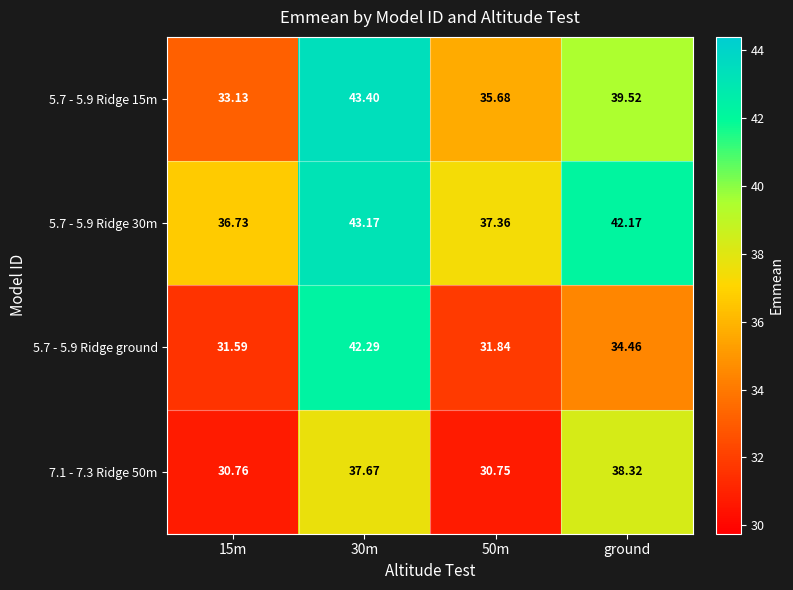

Is the value of 7.1 - 7.3 Ridge 50m at 15m greater than the value of 5.7 - 5.9 Ridge 15m at 50m?

No